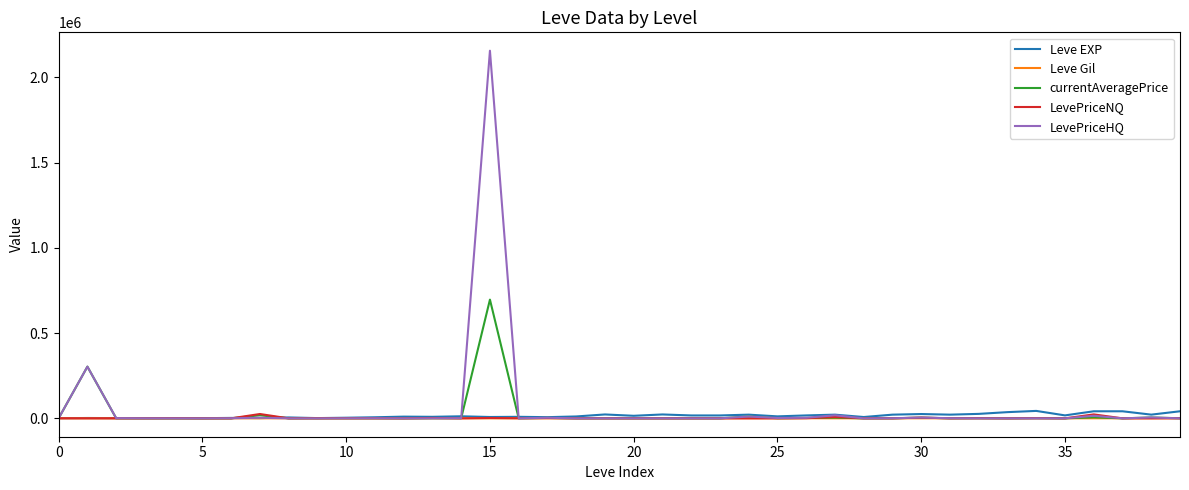

Is this an area chart (filled region under the line)?

No